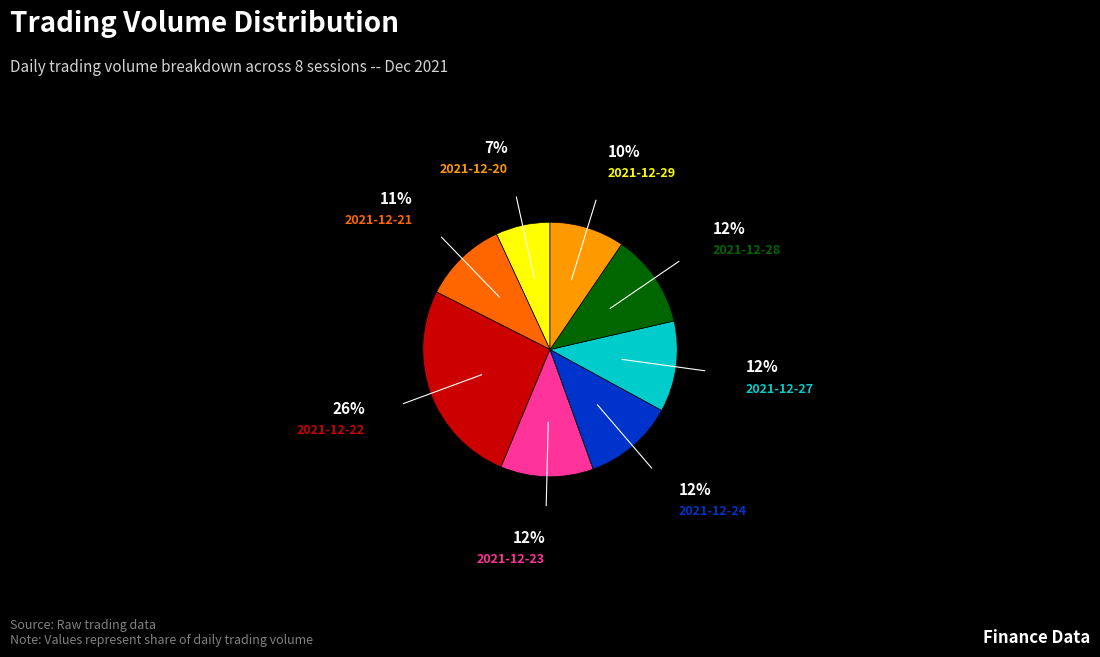

Do 2021-12-28 and 2021-12-22 together represent more than half of the pie?

No